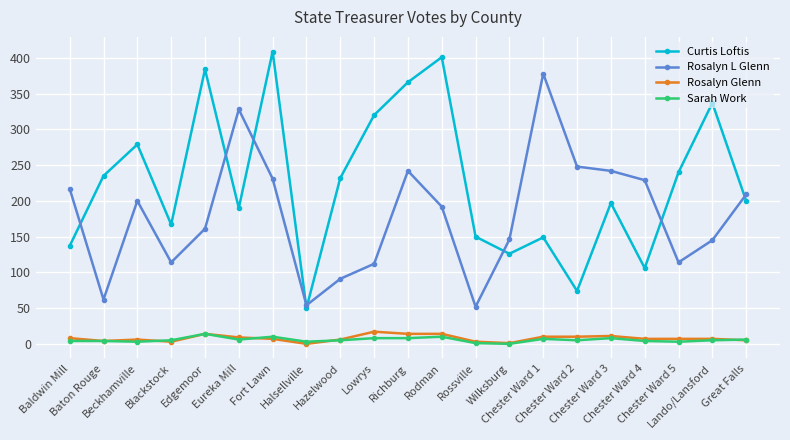

Which series has the largest total across all categories?

Curtis Loftis